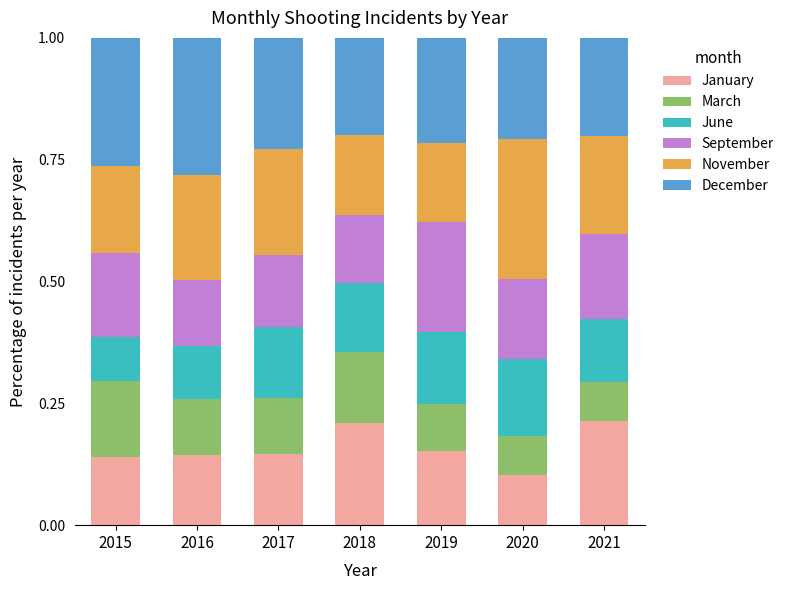

What is the total value across all series at 2015?

1.0